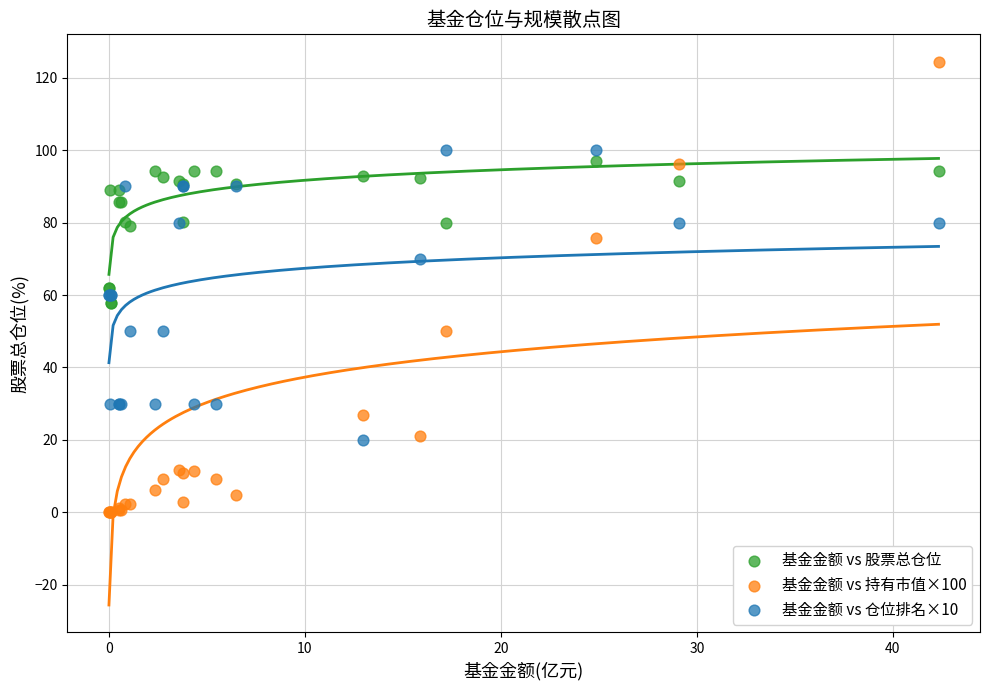

Which series contains the highest Y value?

基金金额 vs 持有市值×100